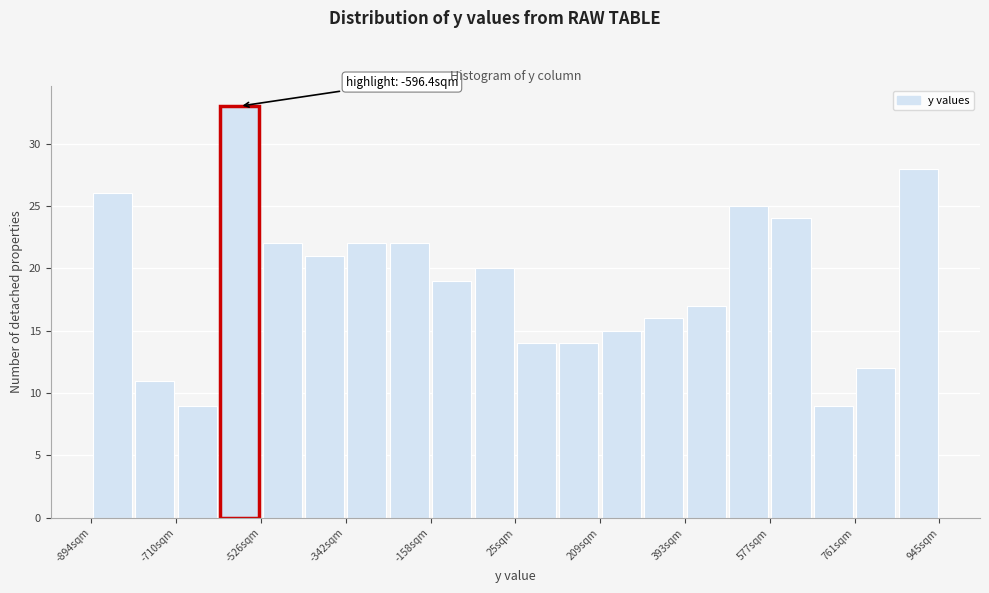

Which range on the x-axis has the tallest bar?

-620 to -520